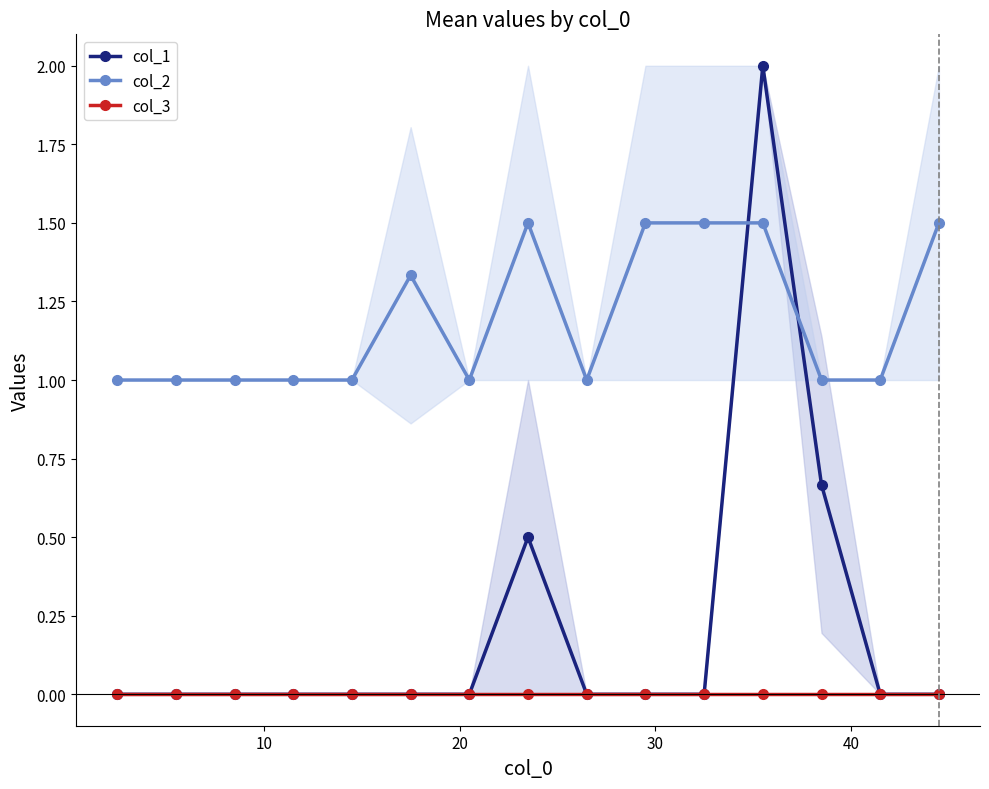

True or false: col_1 has more than 0 interior local peaks.

True